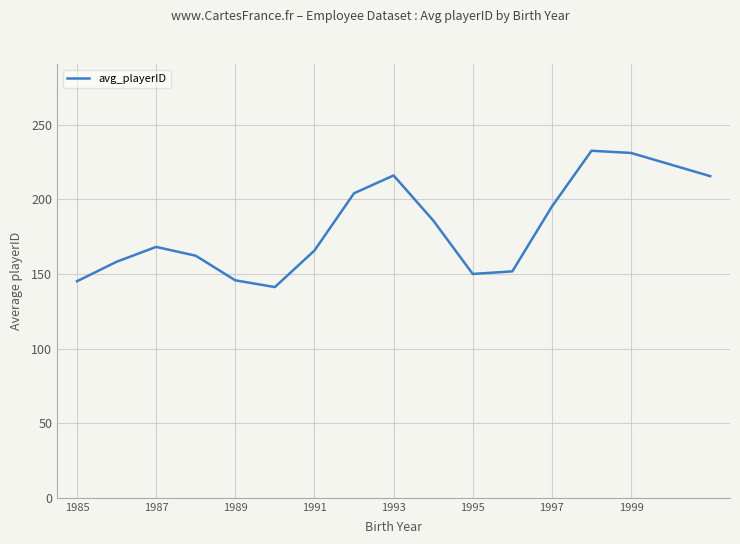

What is the minimum value shown in the chart?

141.2